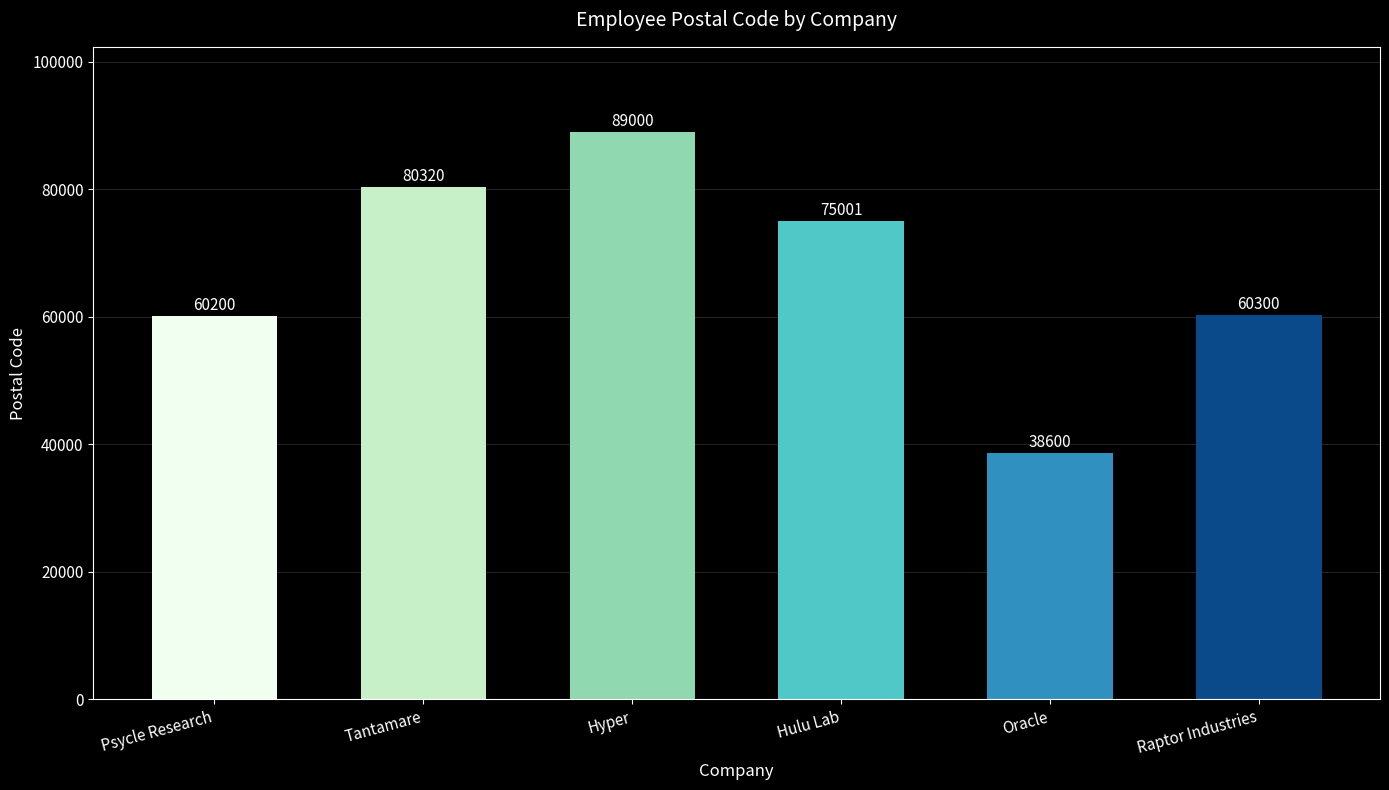

List the labels in order of value, smallest first.

Oracle, Psycle Research, Raptor Industries, Hulu Lab, Tantamare, Hyper